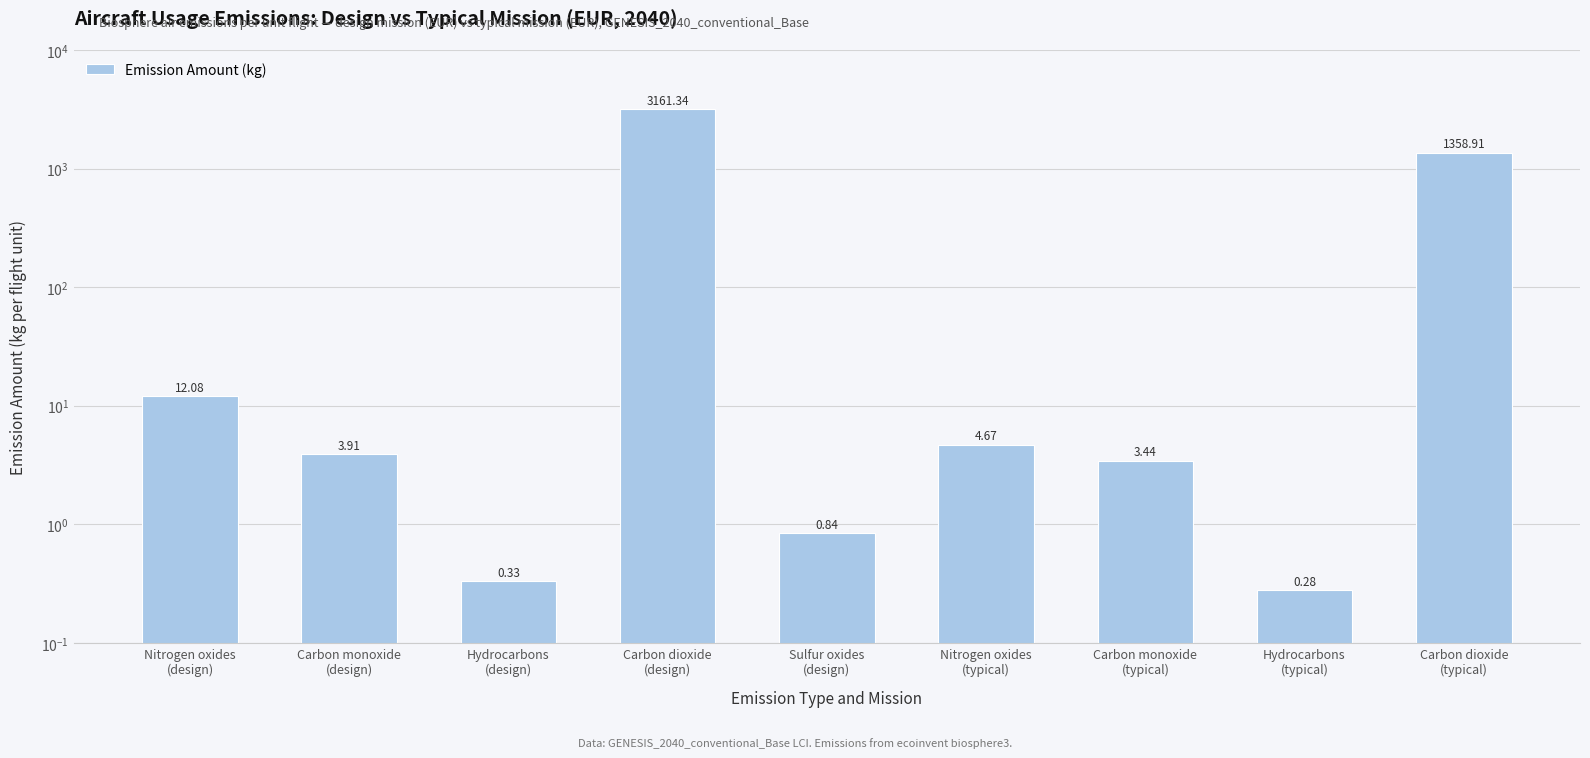

Where is the data nearest to the value 1580?

Carbon dioxide
(typical)